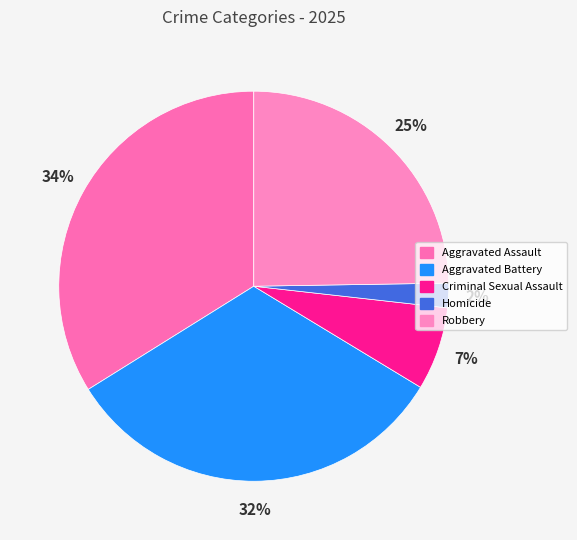

How many slices are in this pie chart?

5